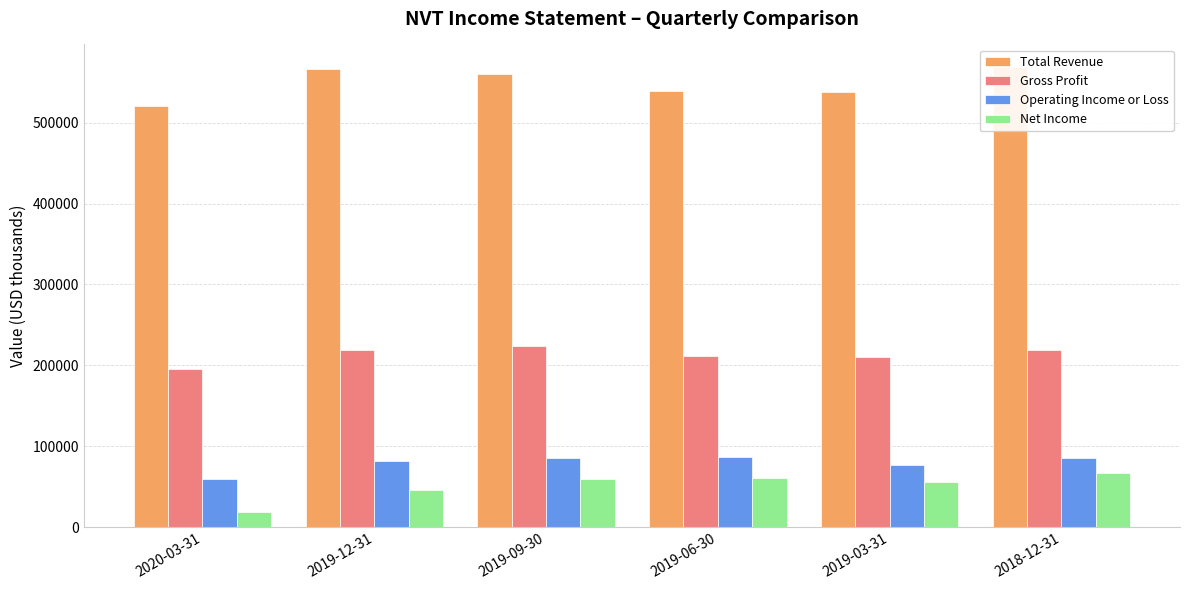

Which category has the lowest value in the Total Revenue series?

2020-03-31